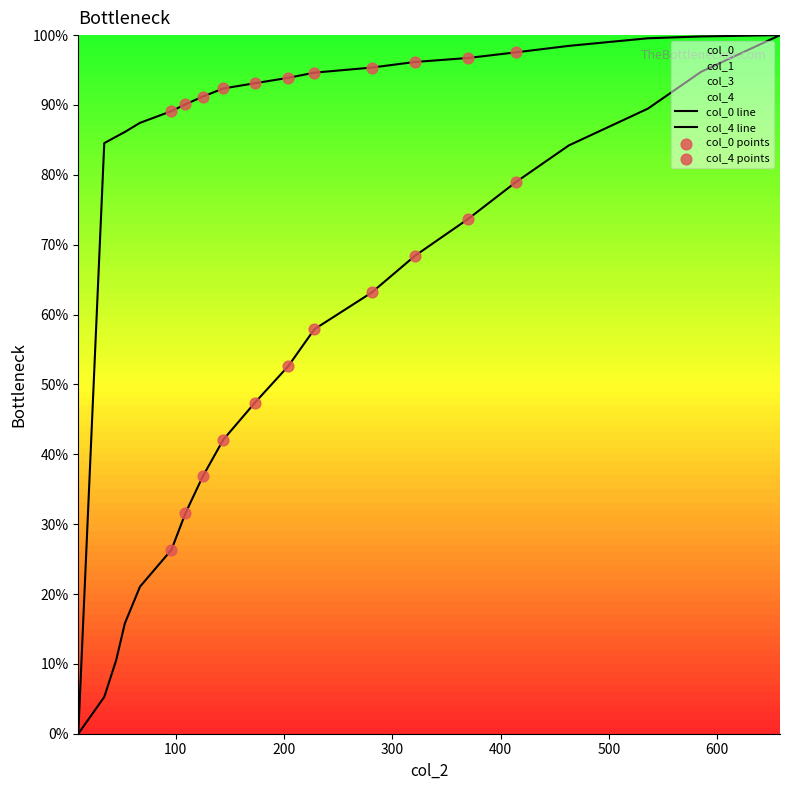

Which series has the widest spread of Y values?

col_0